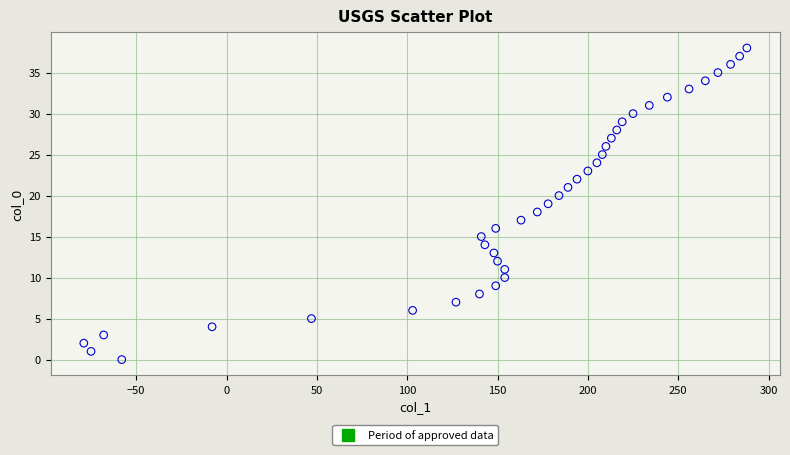

What is the range of X values (max minus min)?

367